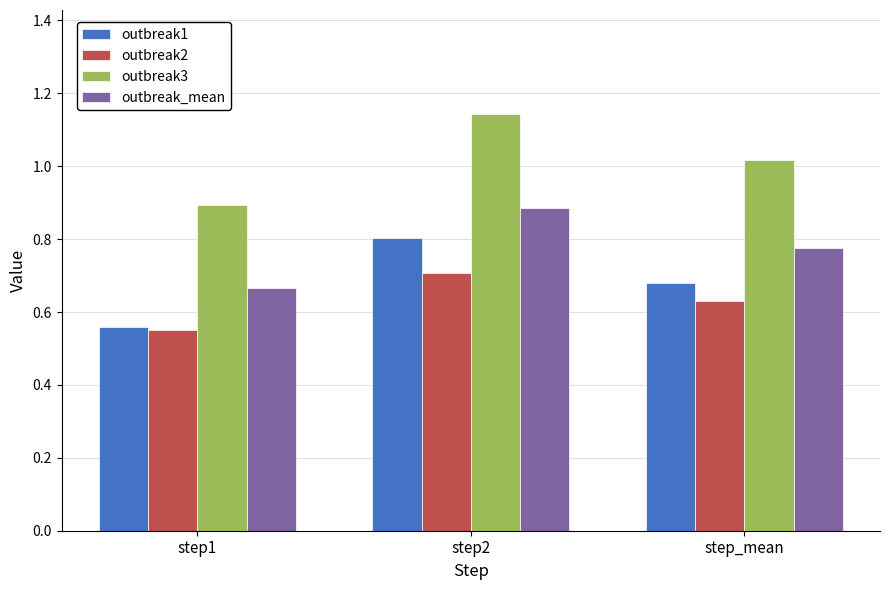

Which series has the widest spread of values?

outbreak3